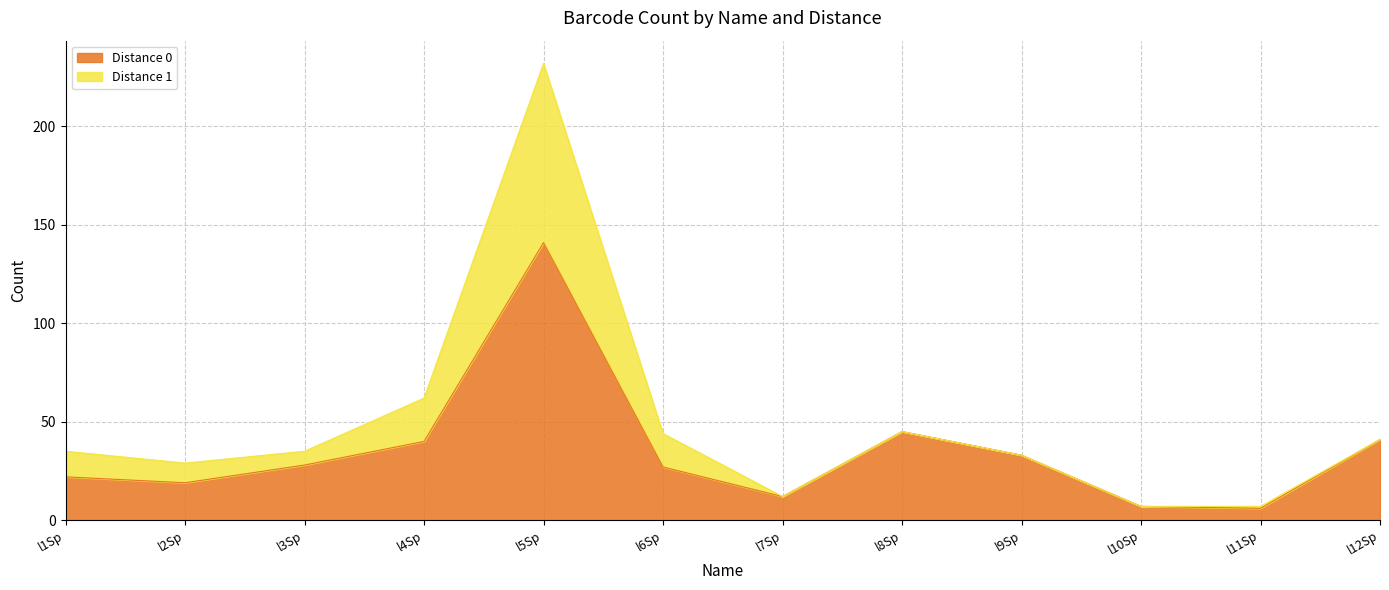

The value of Distance 0 at l1Sp is 13. True or false?

False